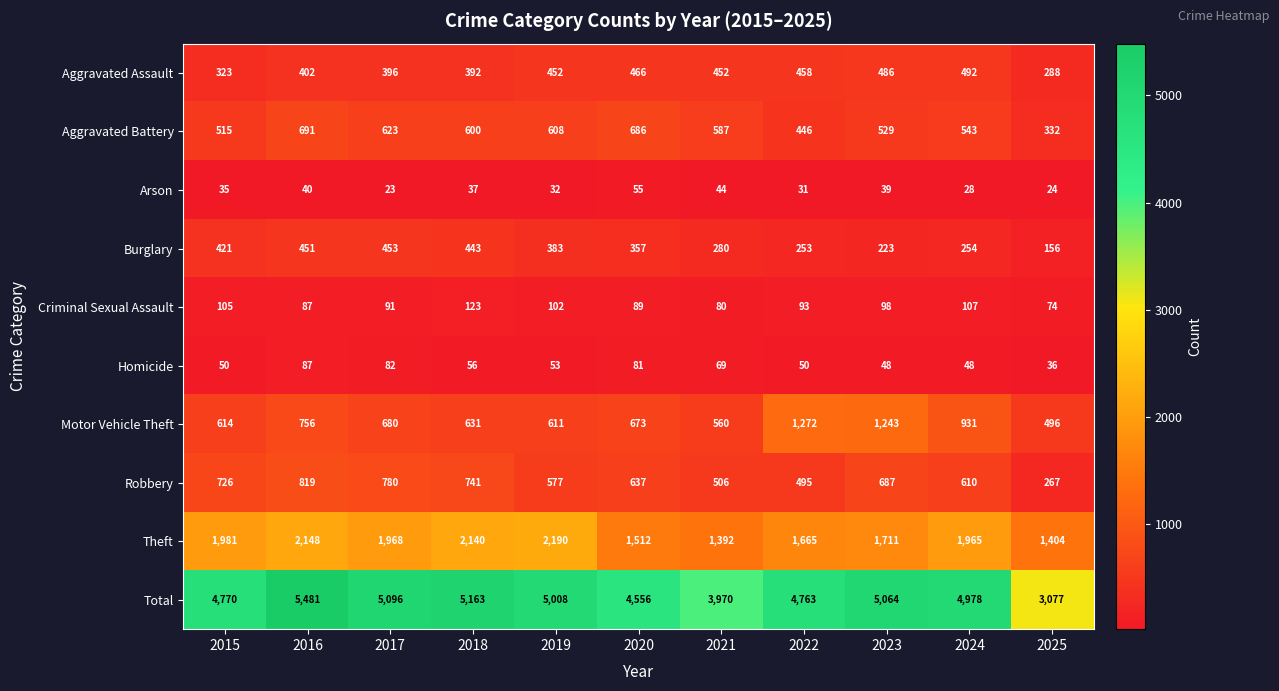

At how many categories does at least one series exceed 353?

11